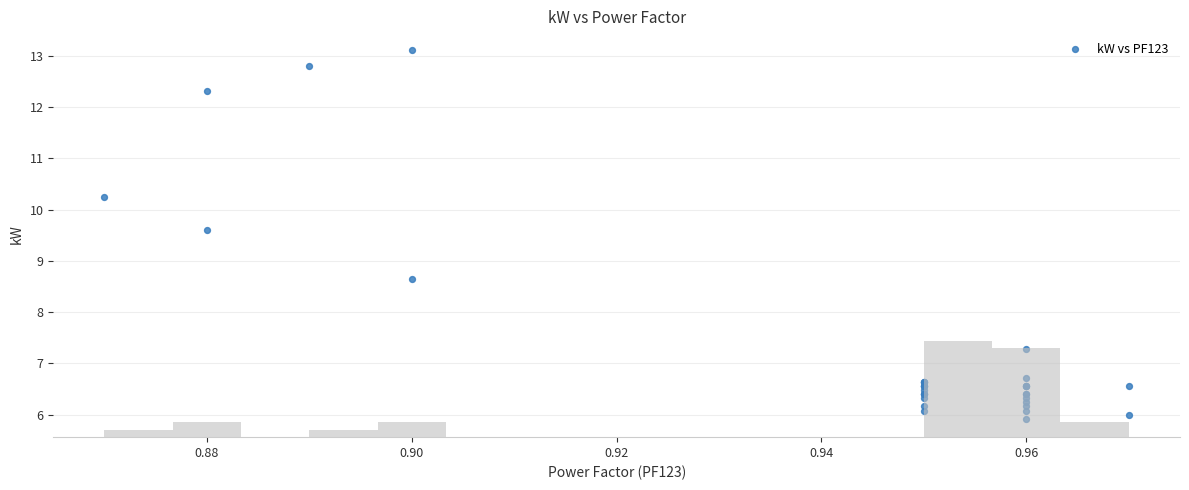

What Y value in the scatter plot is closest to 9?

8.6